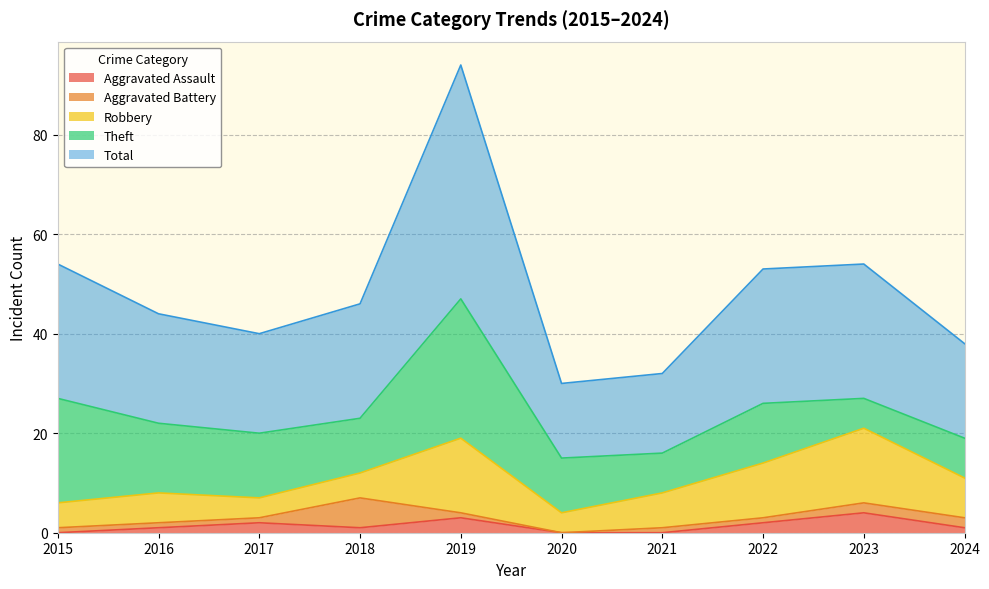

Reading left to right, list all the values displayed in this chart.

Aggravated Assault: 0	1	2	1	3	0	0	2	4	1
Aggravated Battery: 1	1	1	6	1	0	1	1	2	2
Robbery: 5	6	4	5	15	4	7	11	15	8
Theft: 21	14	13	11	28	11	8	12	6	8
Total: 27	22	20	23	47	15	16	27	27	19